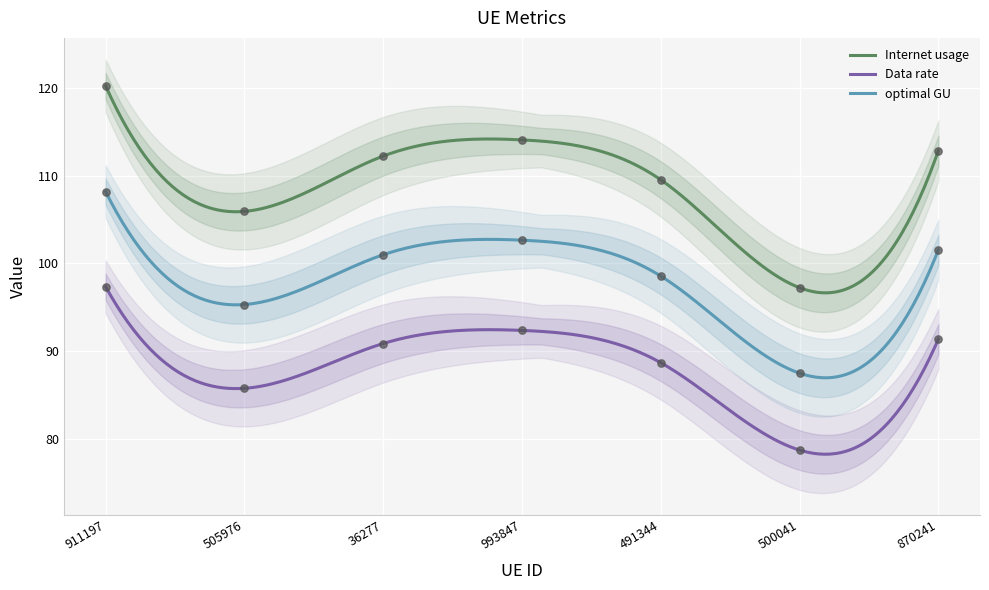

Which series has the largest total across all categories?

Internet usage